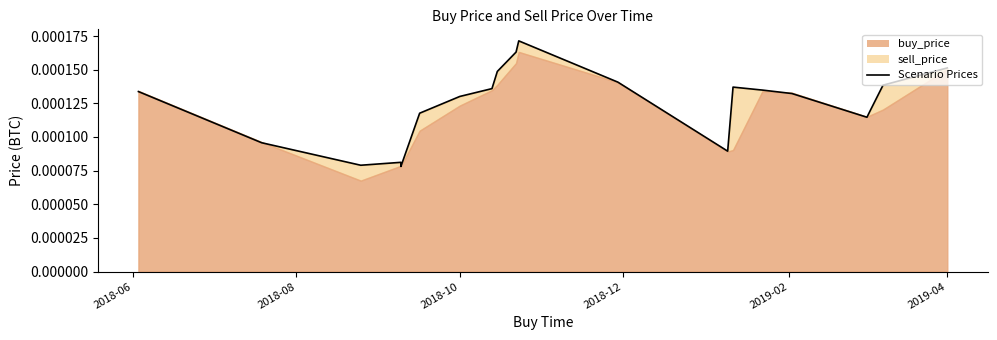

How many points are higher than both their immediate neighbors (excluding endpoints)?

3